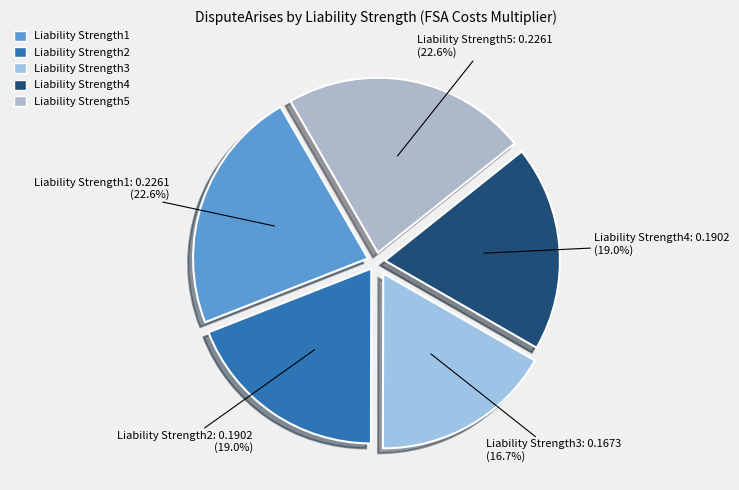

Which slice is the smallest?

Liability Strength3